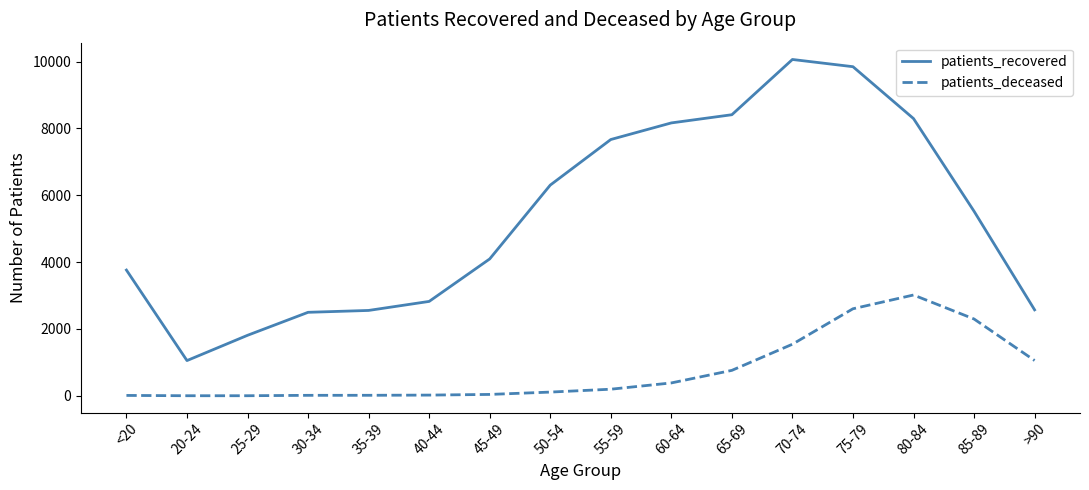

True or false: patients_deceased and patients_recovered cross at least once.

False